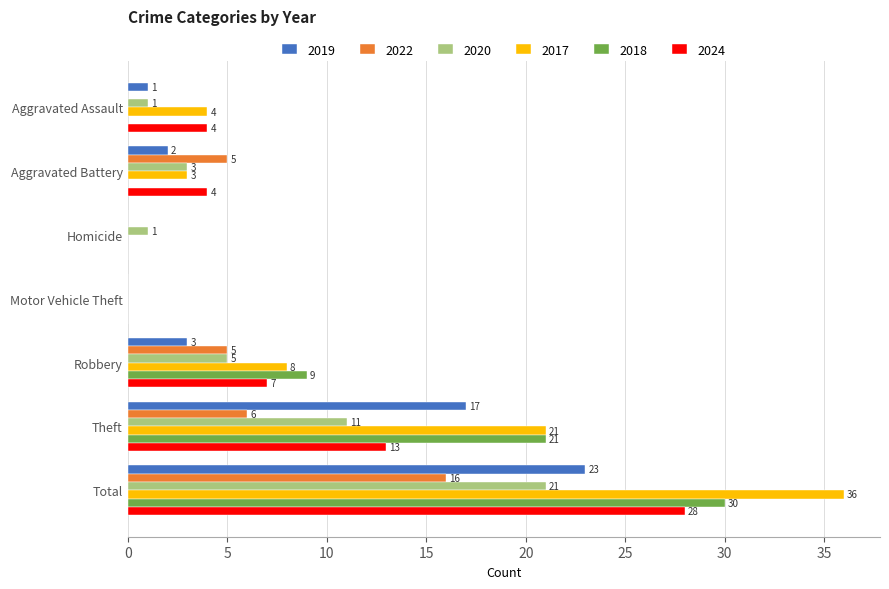

Is it true that 2017 equals 21 at Theft?

True